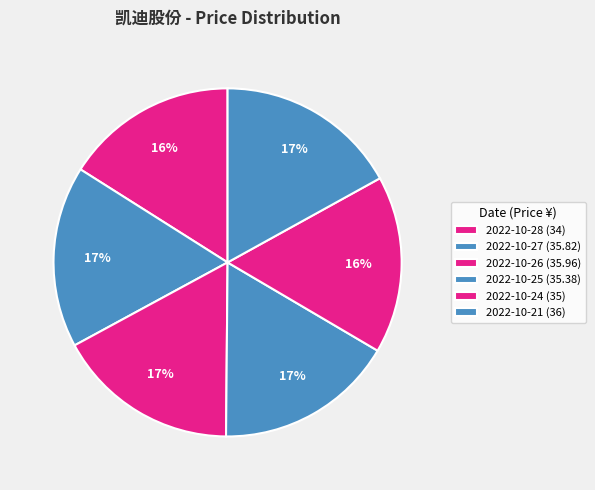

How many slices are in this pie chart?

6